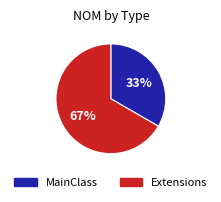

Combined, do Extensions and MainClass account for over 50%?

Yes